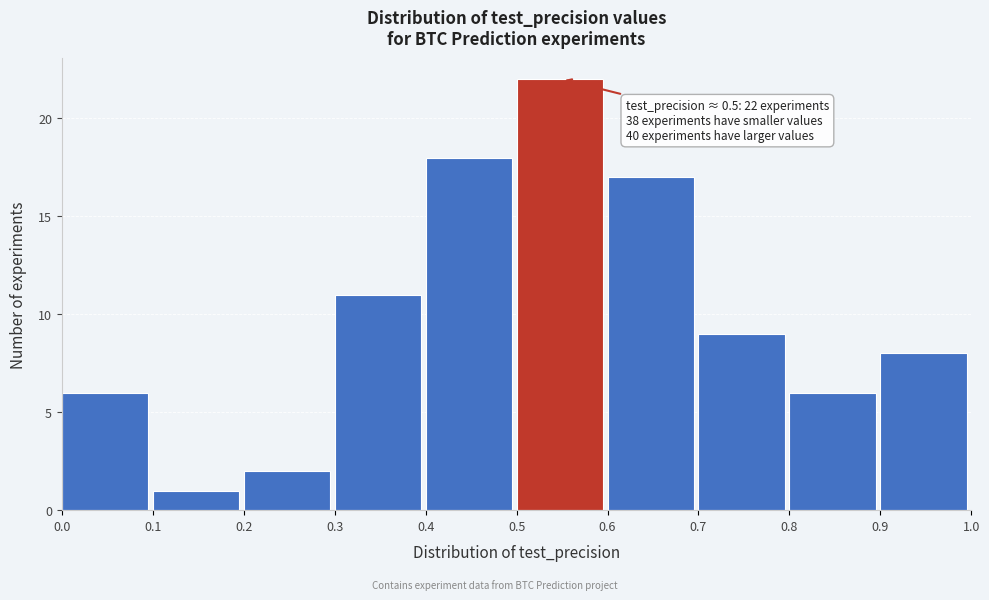

Which range on the x-axis has the tallest bar?

0.5 to 0.6